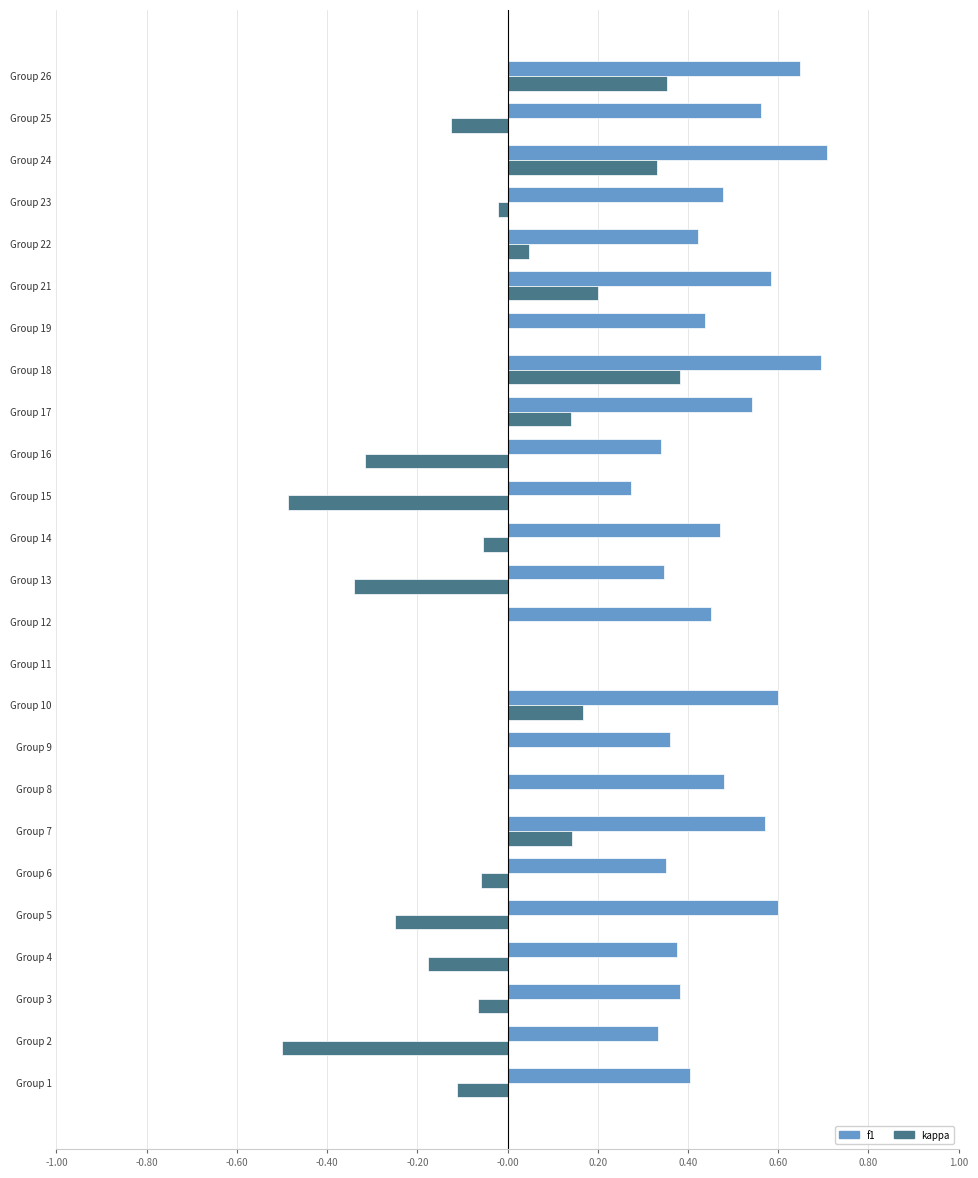

Is the value of f1 at Group 8 greater than the value of kappa at Group 3?

Yes